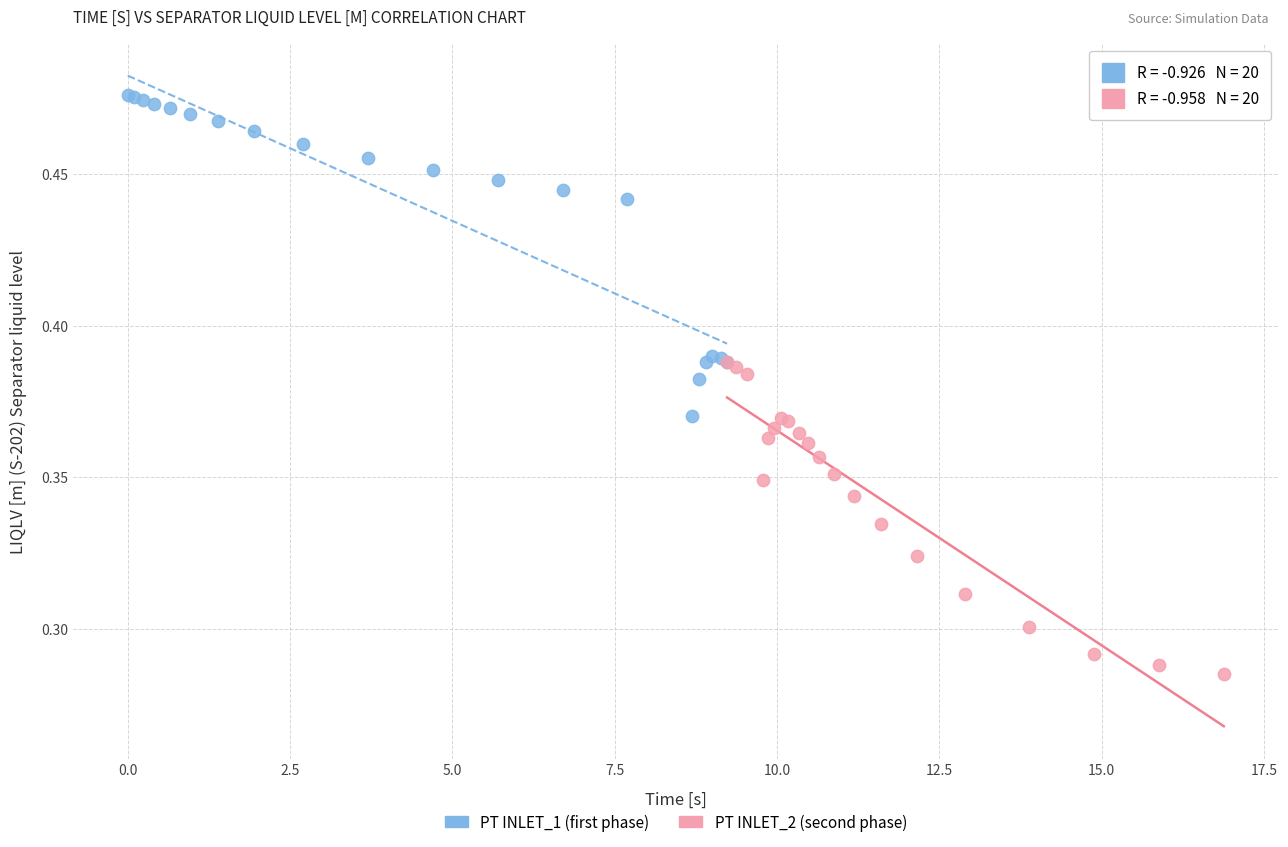

What are all the series names shown in the legend?

PT INLET_1 (first phase), PT INLET_2 (second phase)